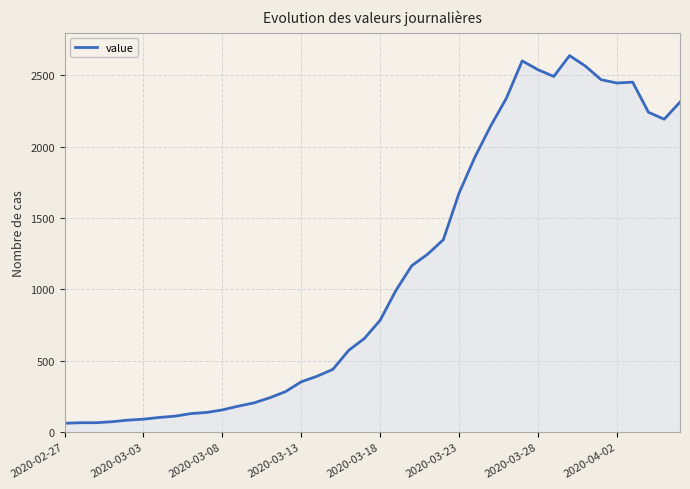

What is the smallest value displayed?

61